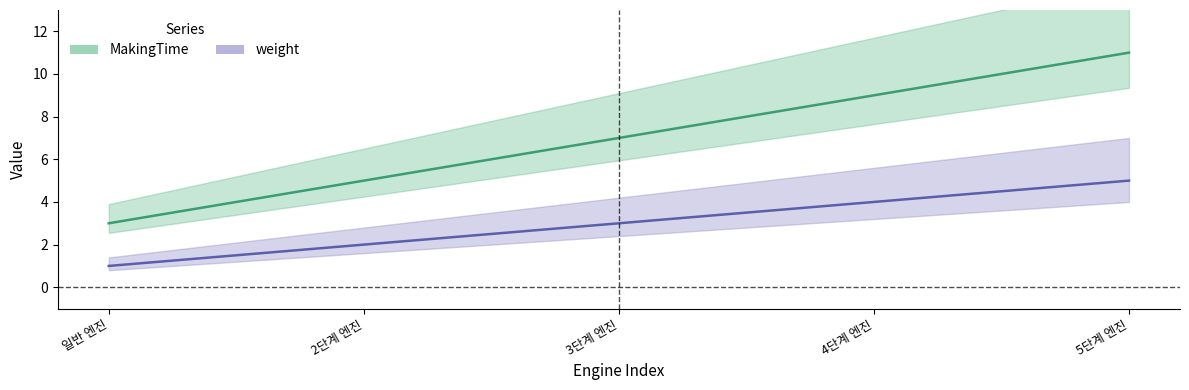

What are all the series names shown in the legend?

MakingTime, weight